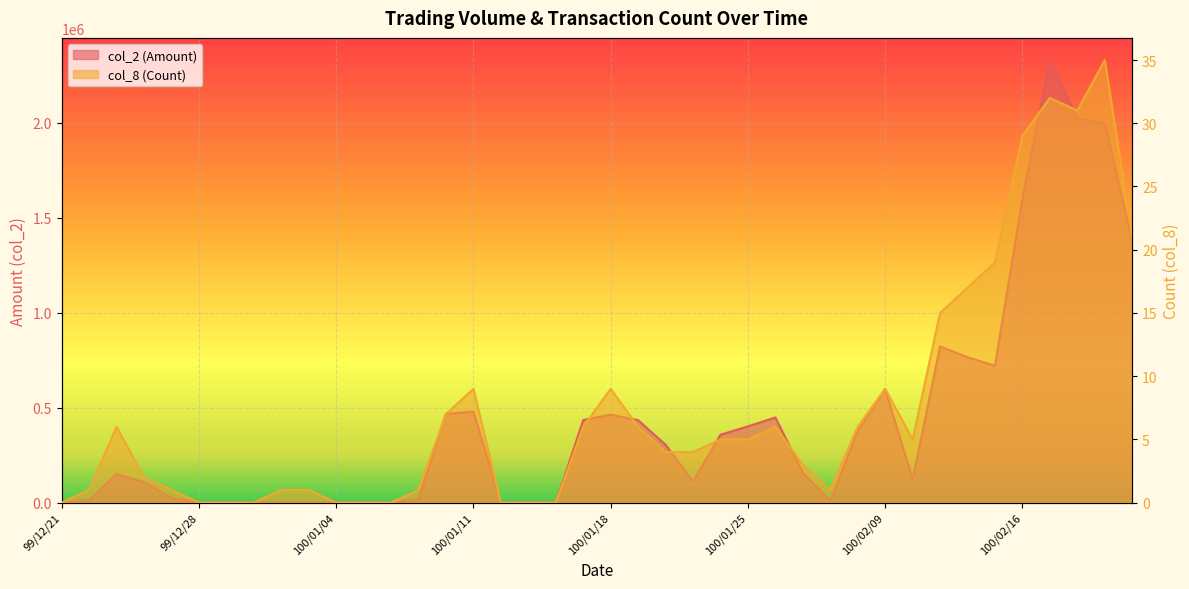

How many categories are shown in the chart?

40